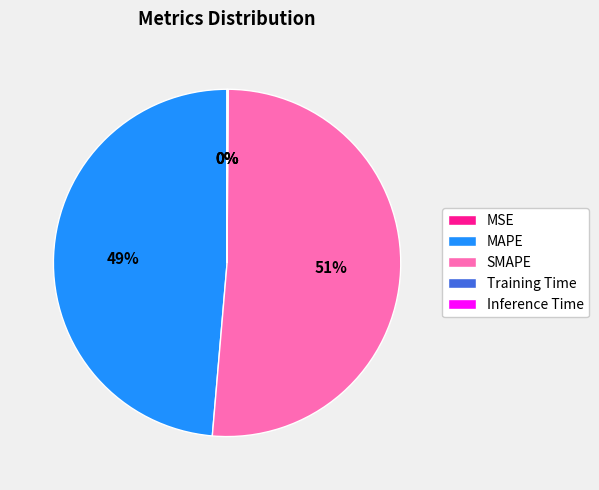

Which category has the biggest portion of the pie?

SMAPE